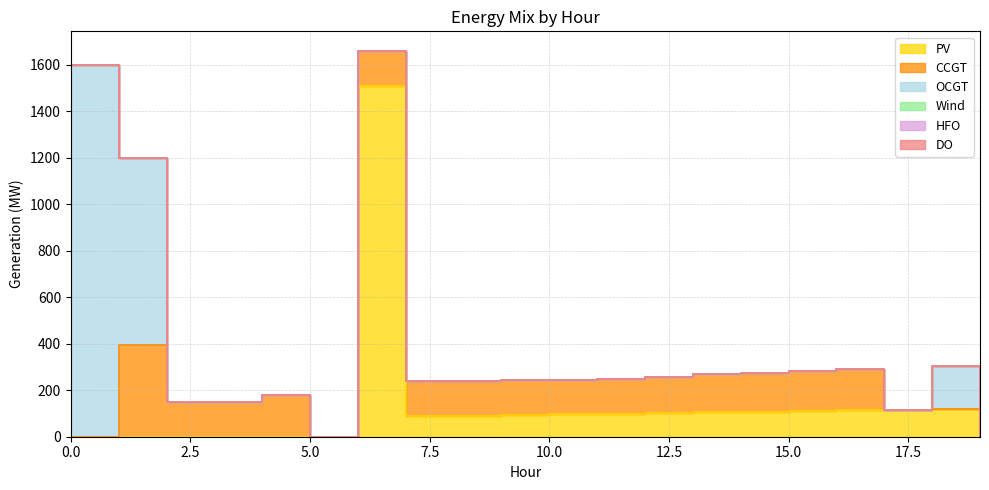

Rank the series at 0 from highest to lowest value.

OCGT, PV, CCGT, Wind, HFO, DO